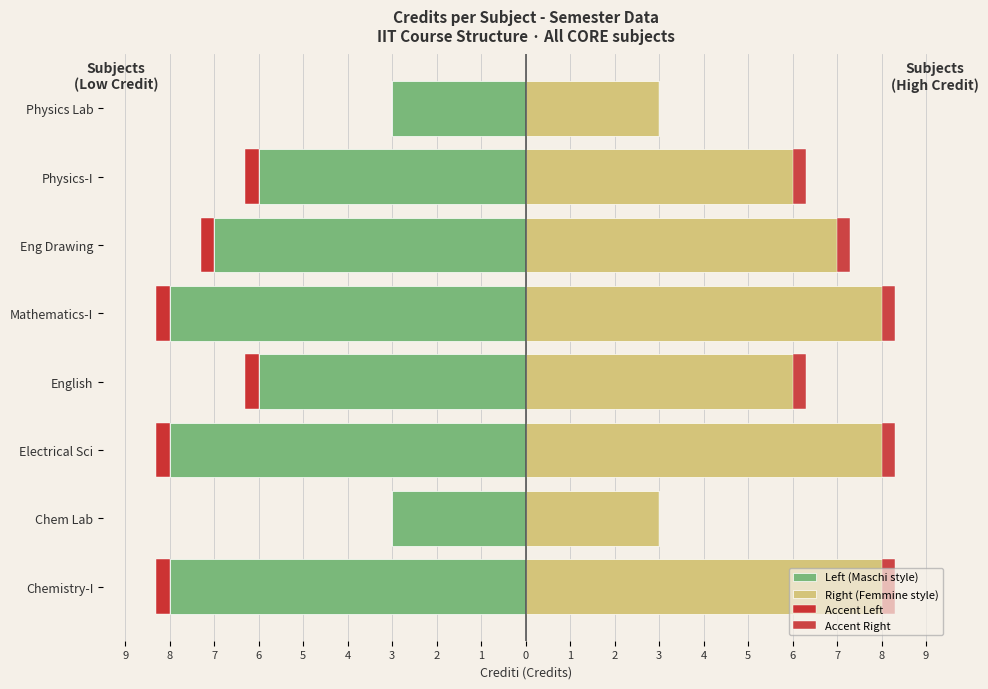

At English, list the series in order from smallest to largest.

Left (Maschi style), Accent Left, Accent Right, Right (Femmine style)